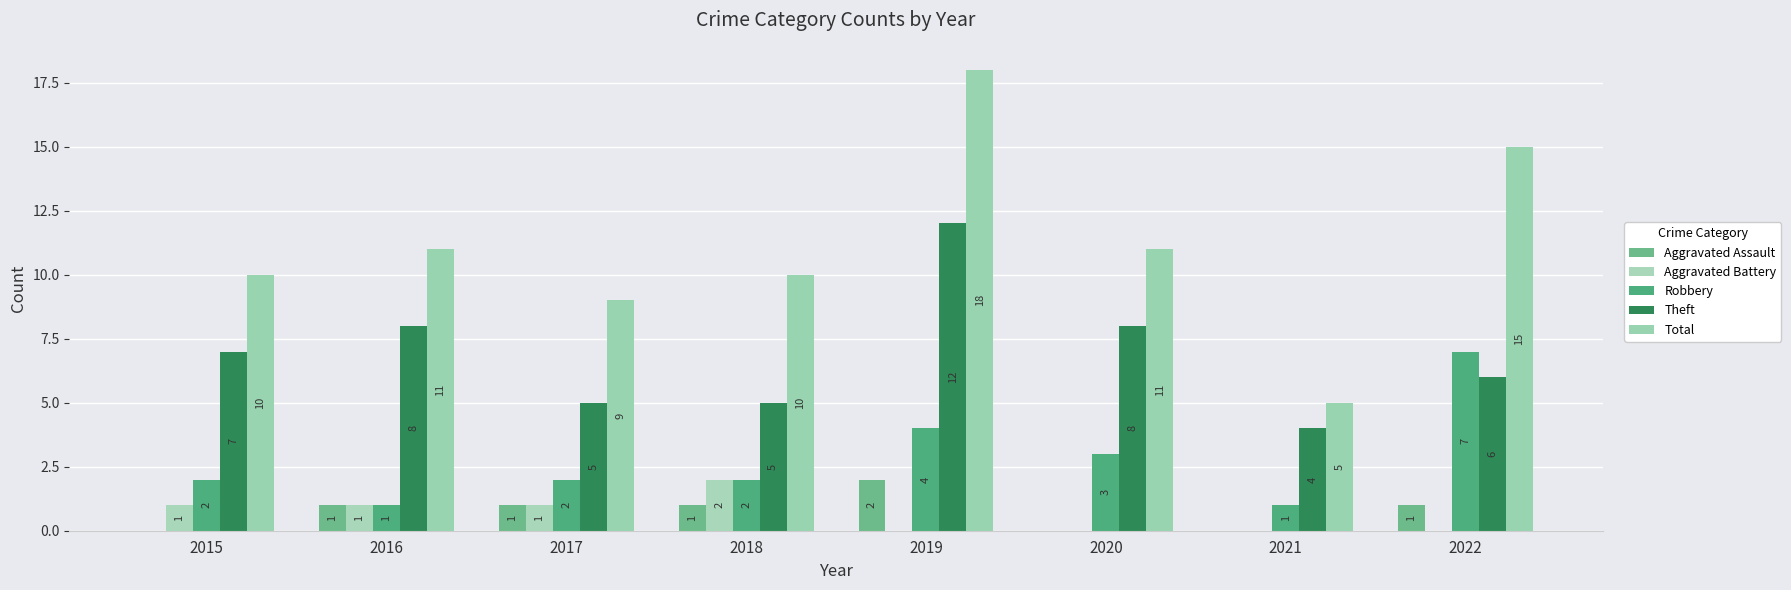

What is the average value of the Robbery series?

3